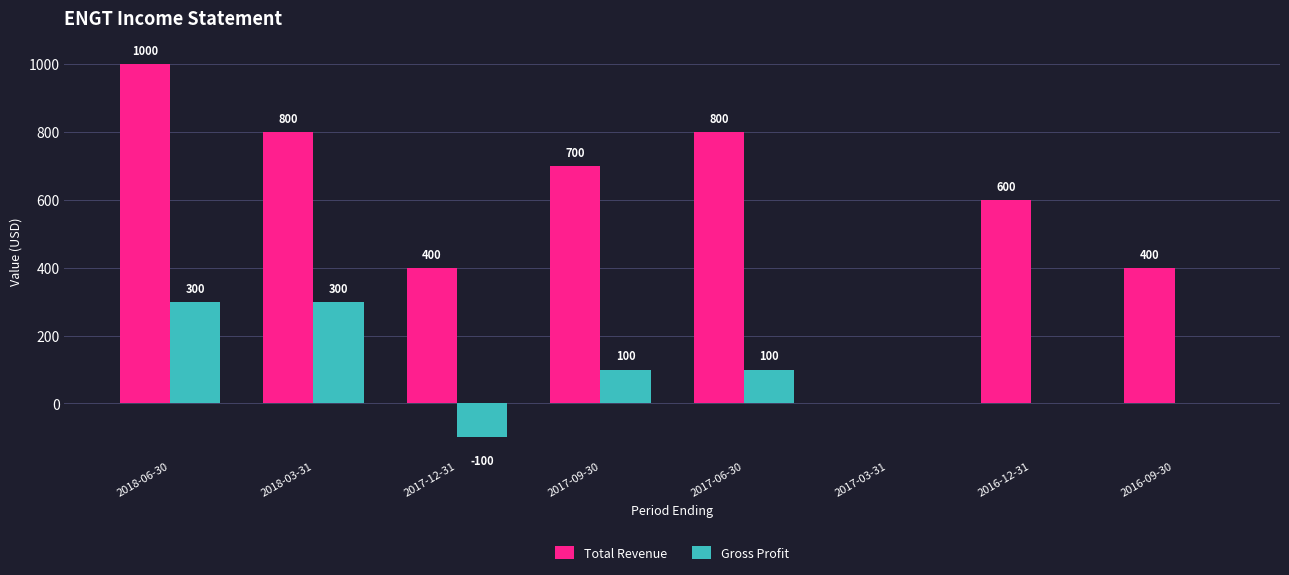

Count the Gross Profit values in the range 0 to 300.

7